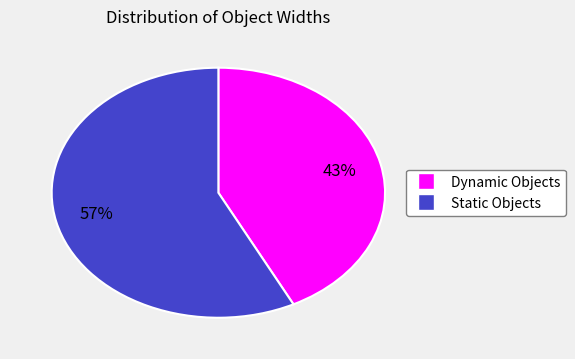

Is there any slice that represents more than half of the pie?

Yes